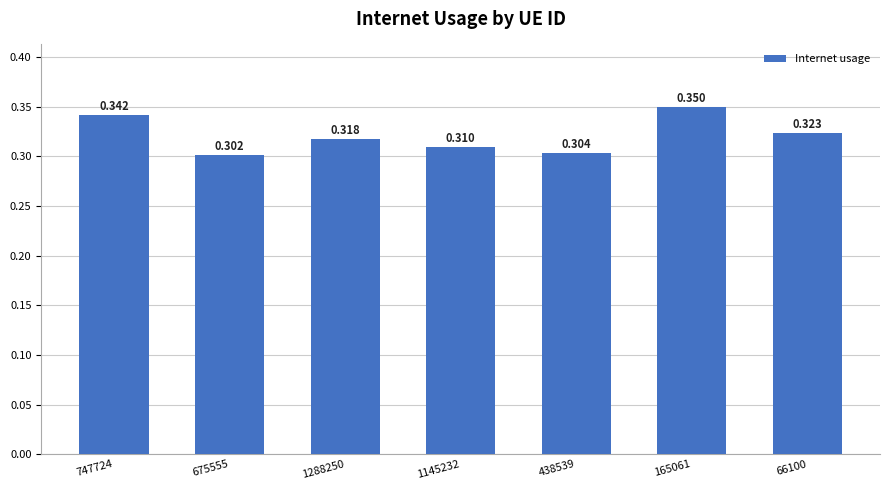

What position from the left is 165061?

6